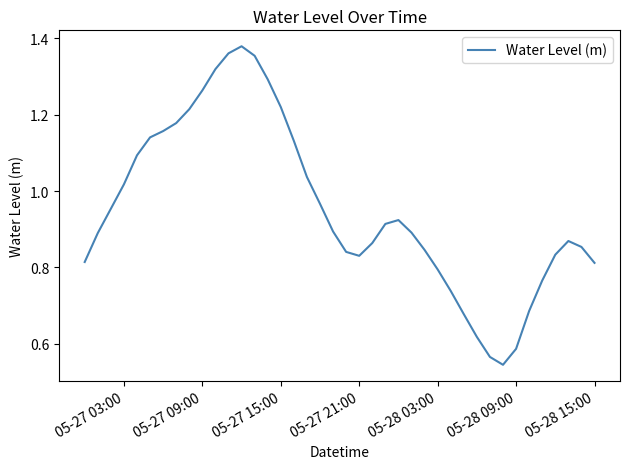

Count the number of categories in the chart.

40